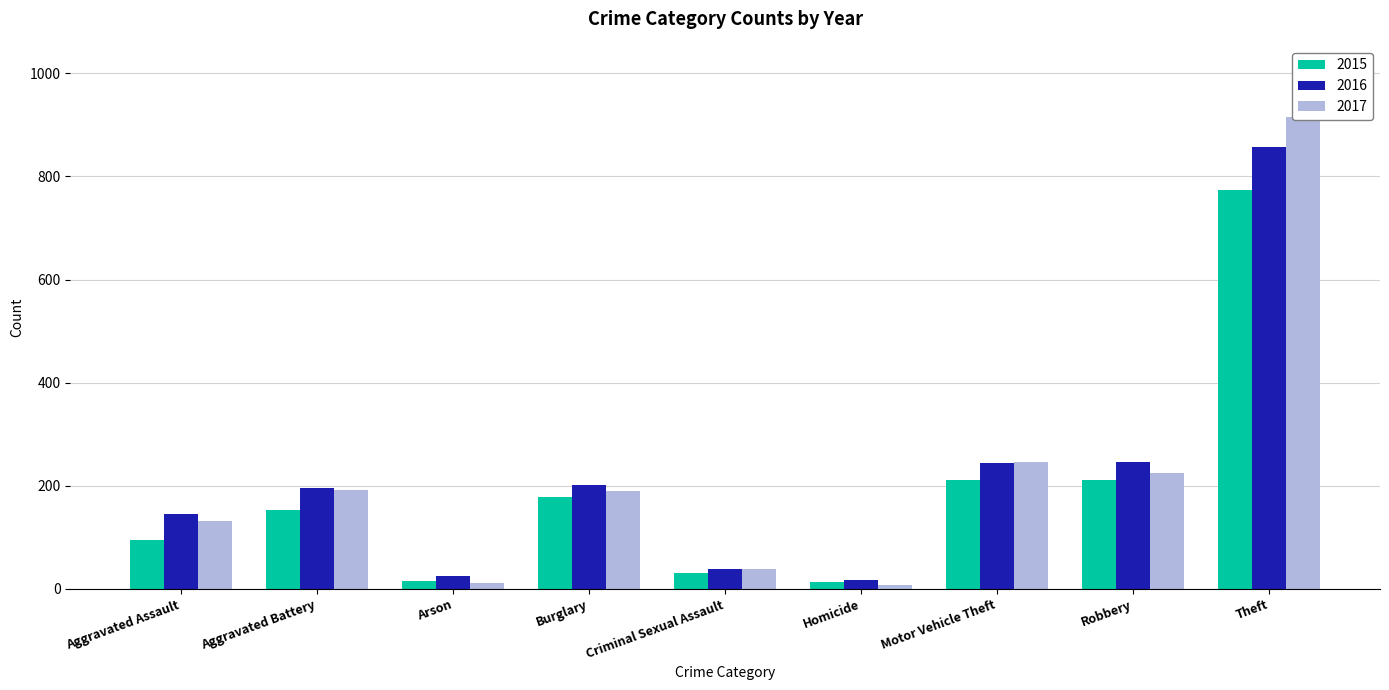

What is the label of the 9th bar from the left?

Theft